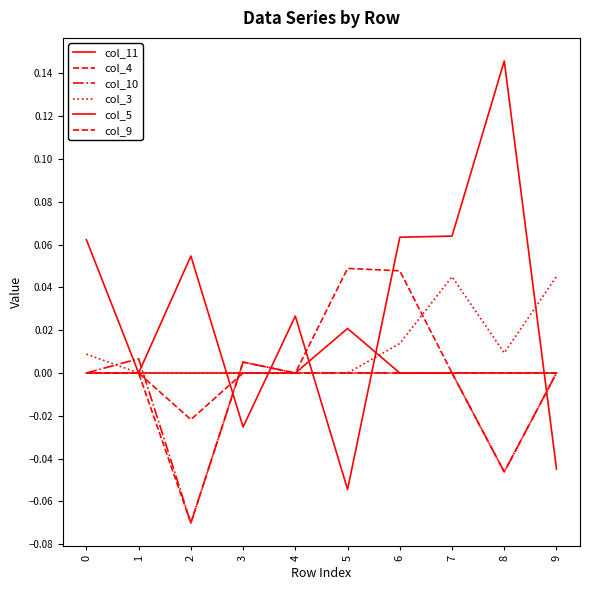

Which series has the largest range (max minus min)?

col_11